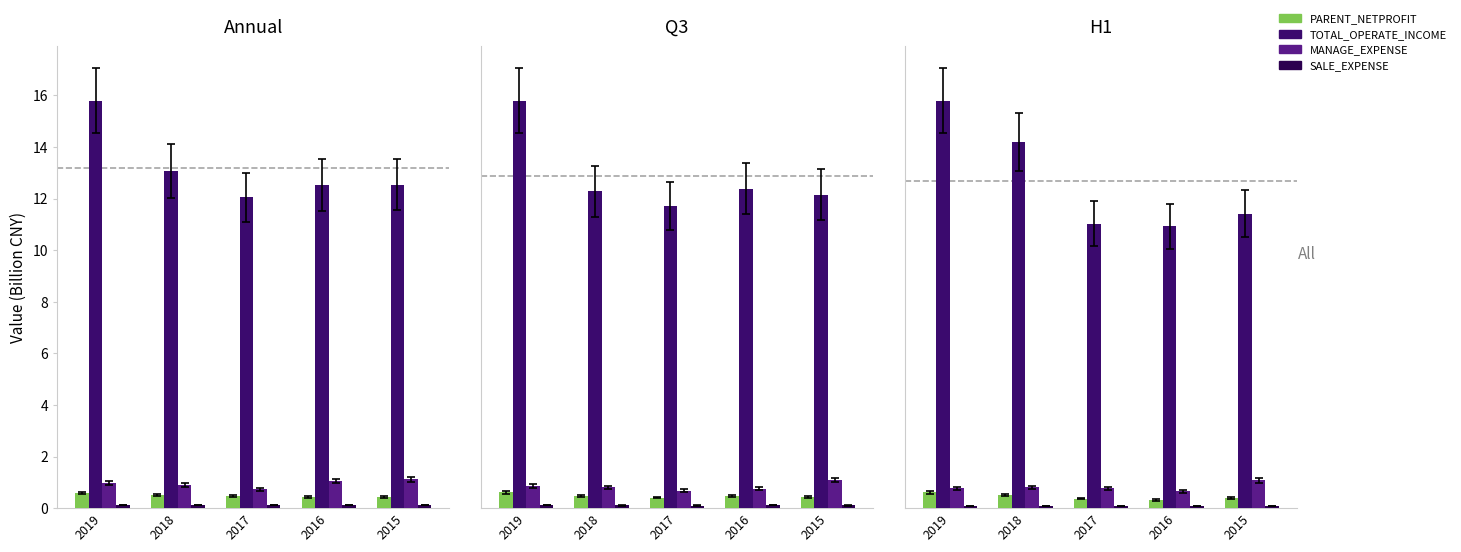

What is the difference between the highest and lowest values at 2018?

6.9